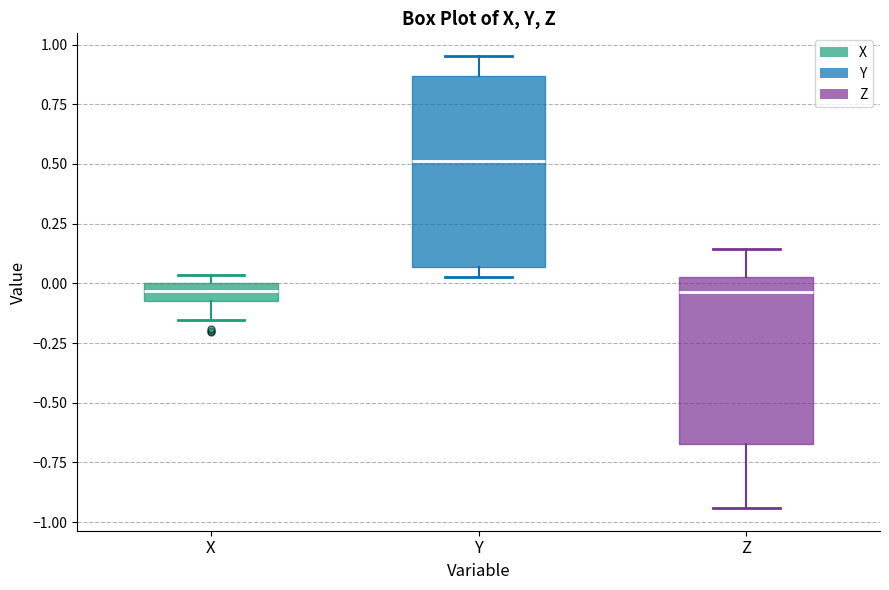

Where does the median line of the box for Y sit on the y-axis? The values are not printed on the chart, so give them approximately, as read against the axis.

0.50